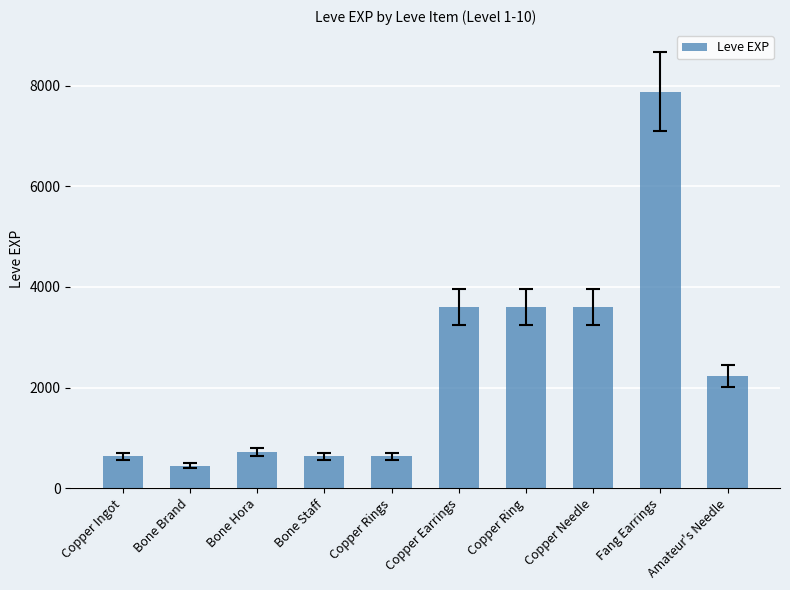

How many bars are there in total?

10